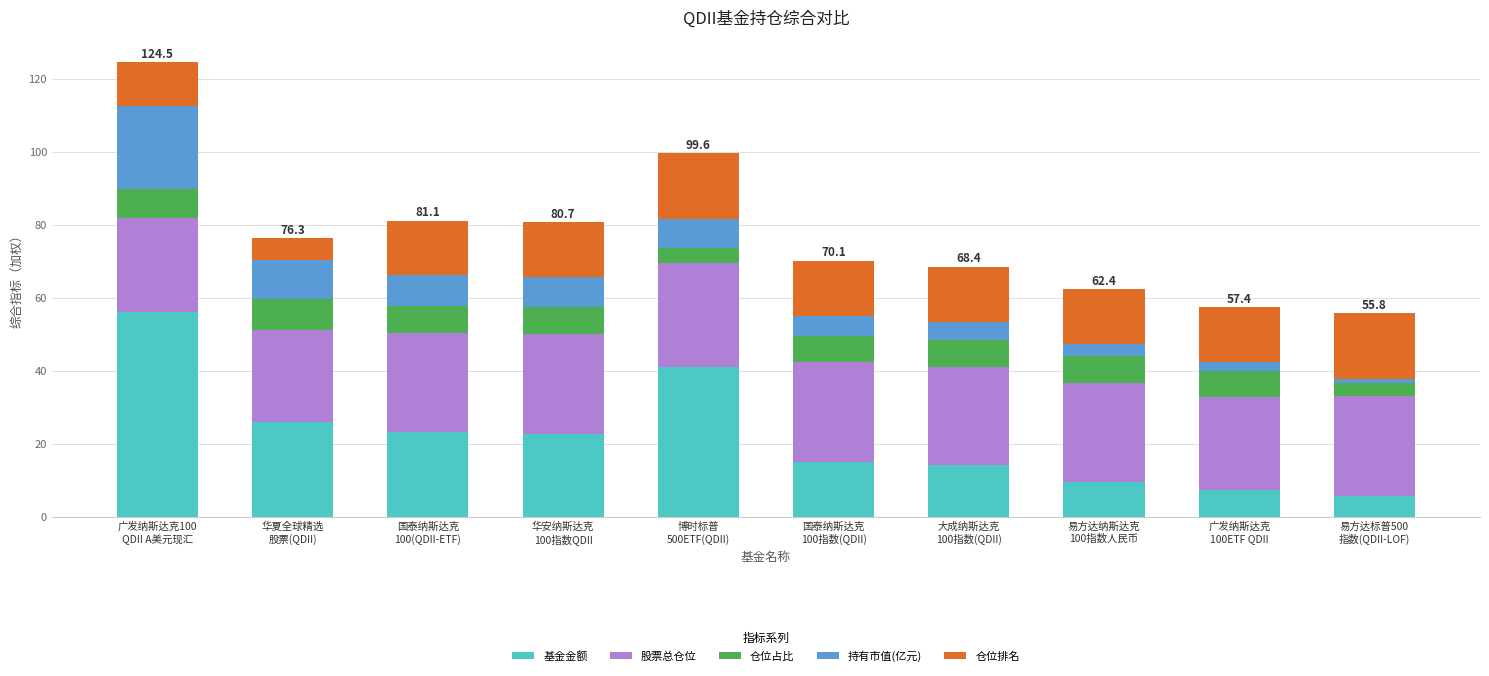

How many values in the 基金金额 series exceed 22?

5